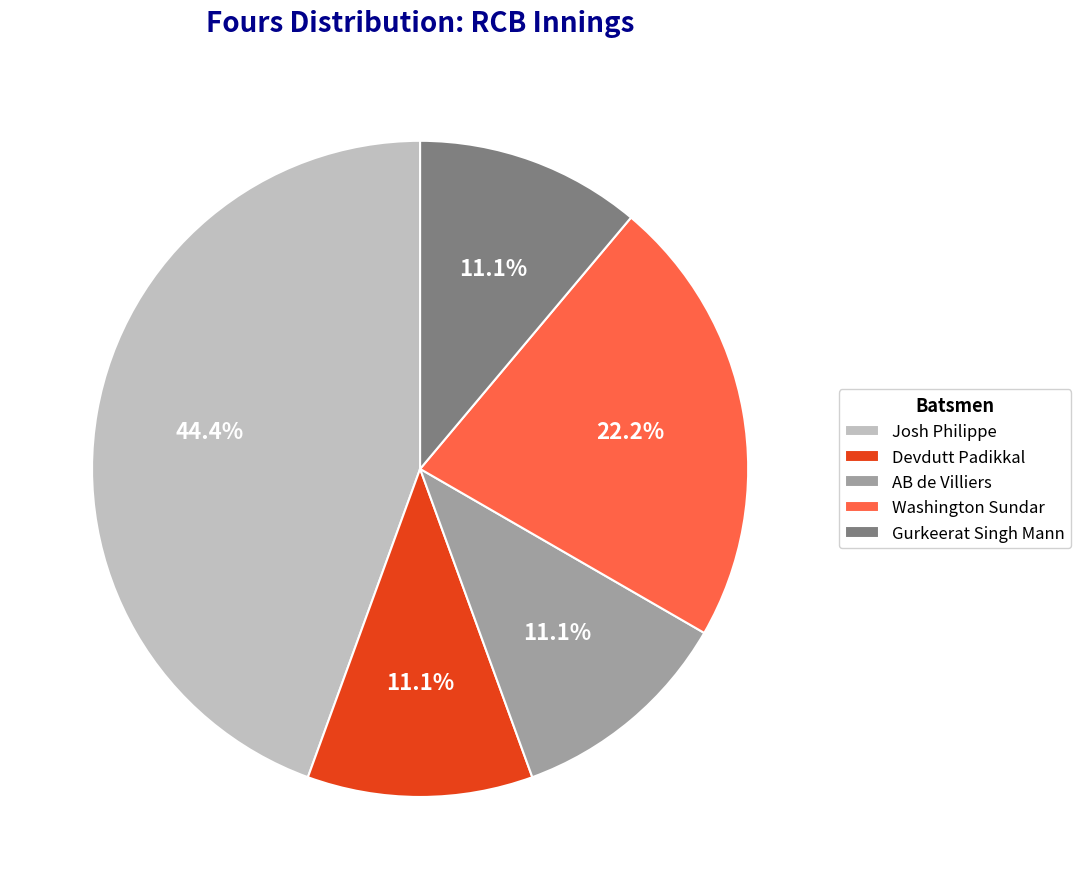

How many slices are in this pie chart?

5